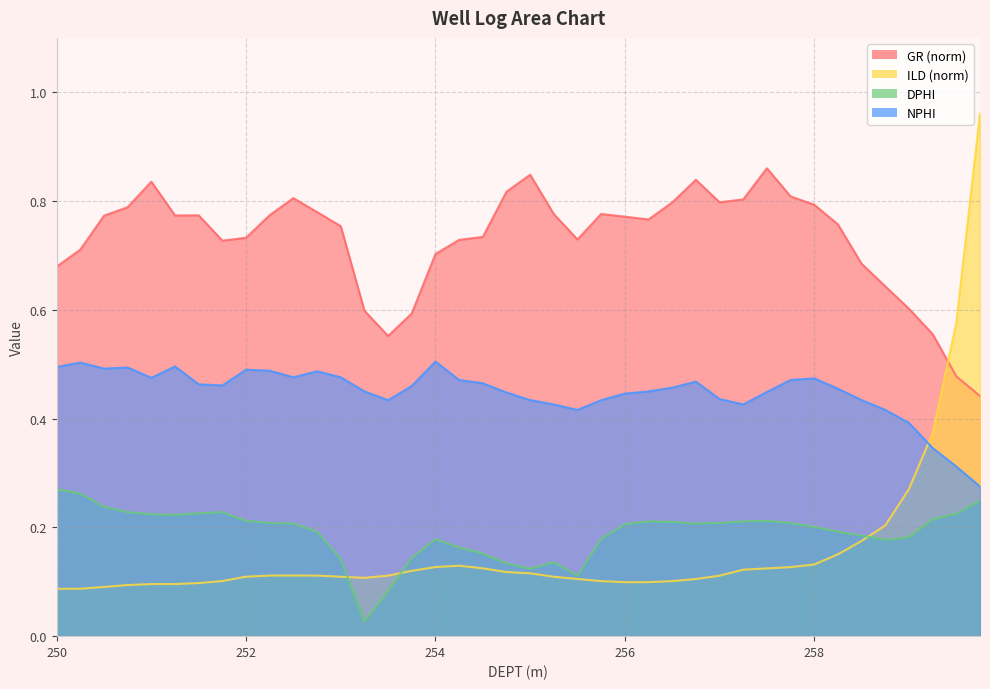

At which category does DPHI reach its first local valley?

251.25